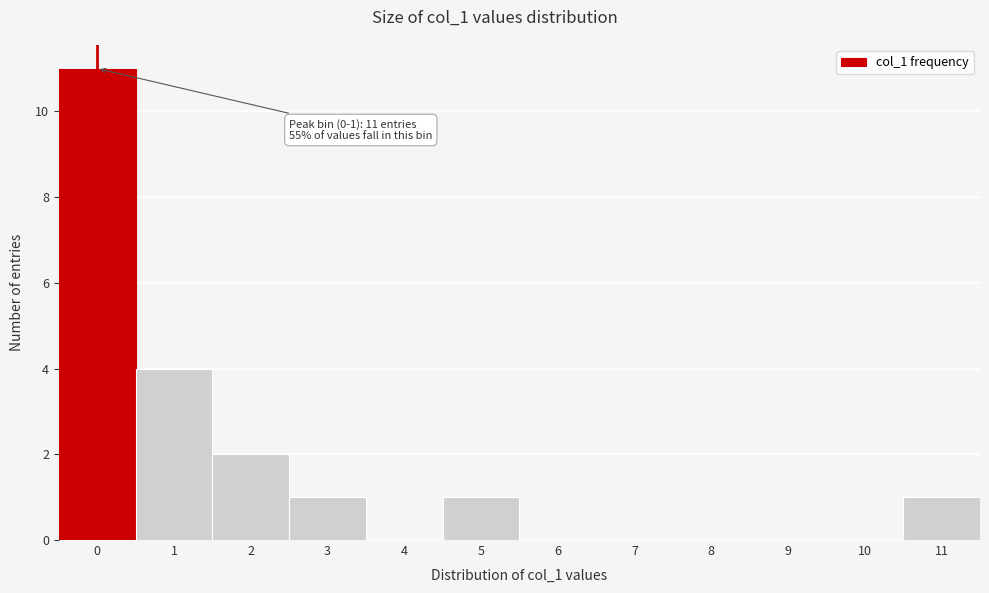

Reading left to right, transcribe all the data shown in this chart.

0=11	1=4	2=2	3=1	4=0	5=1	6=0	7=0	8=0	9=0	10=0	11=1